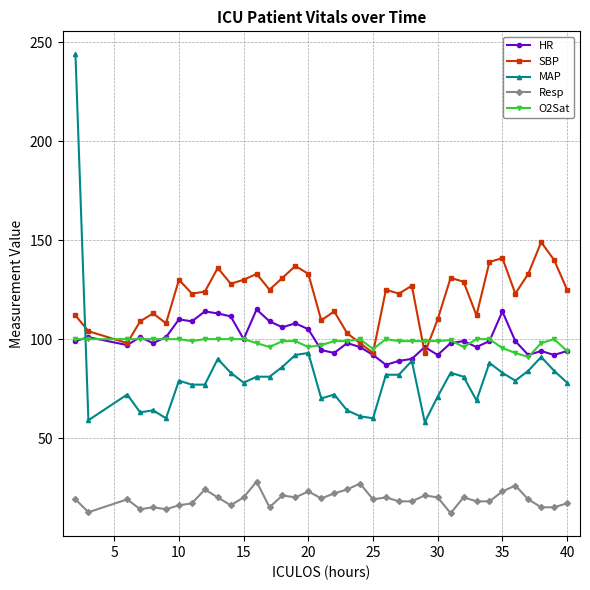

Which series has the largest range (max minus min)?

MAP